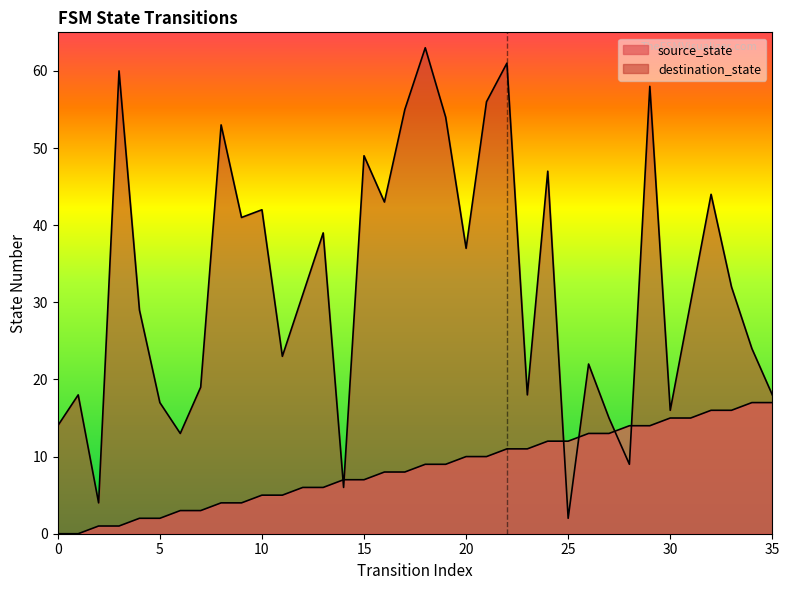

At 3, list the series in order from largest to smallest.

destination_state, source_state